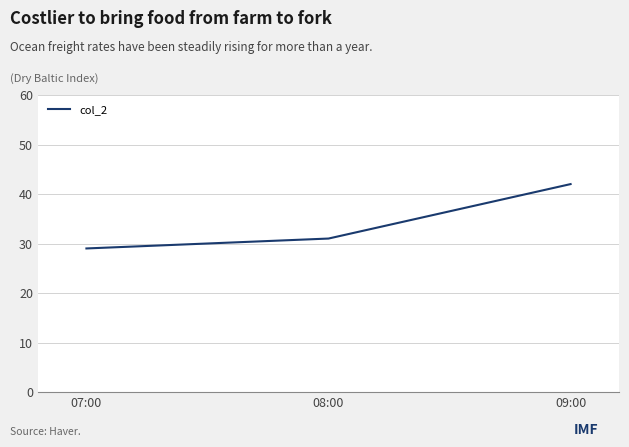

What is the maximum value shown in the chart?

42